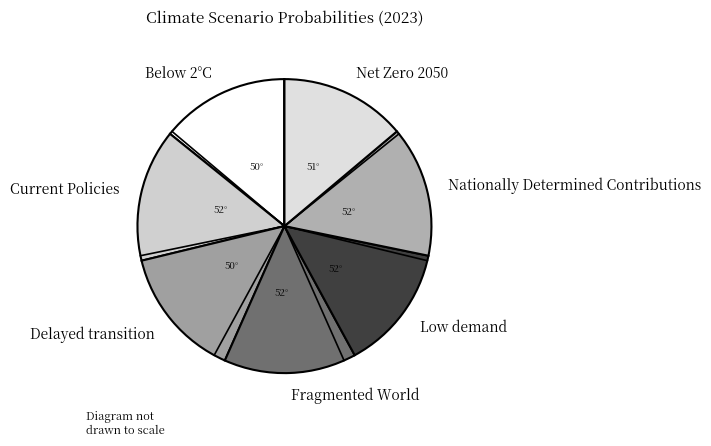

Does Fragmented World account for over 50% of the chart?

No